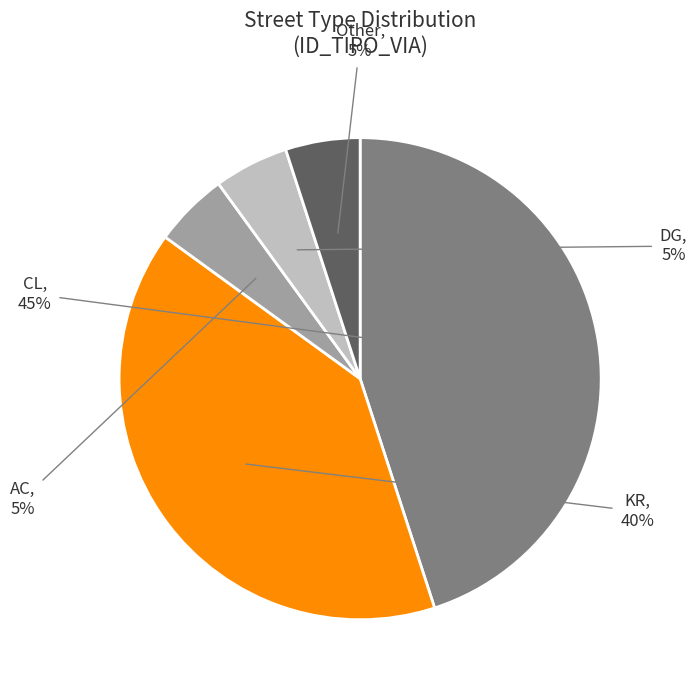

To the nearest percent, what portion does Other represent?

5%